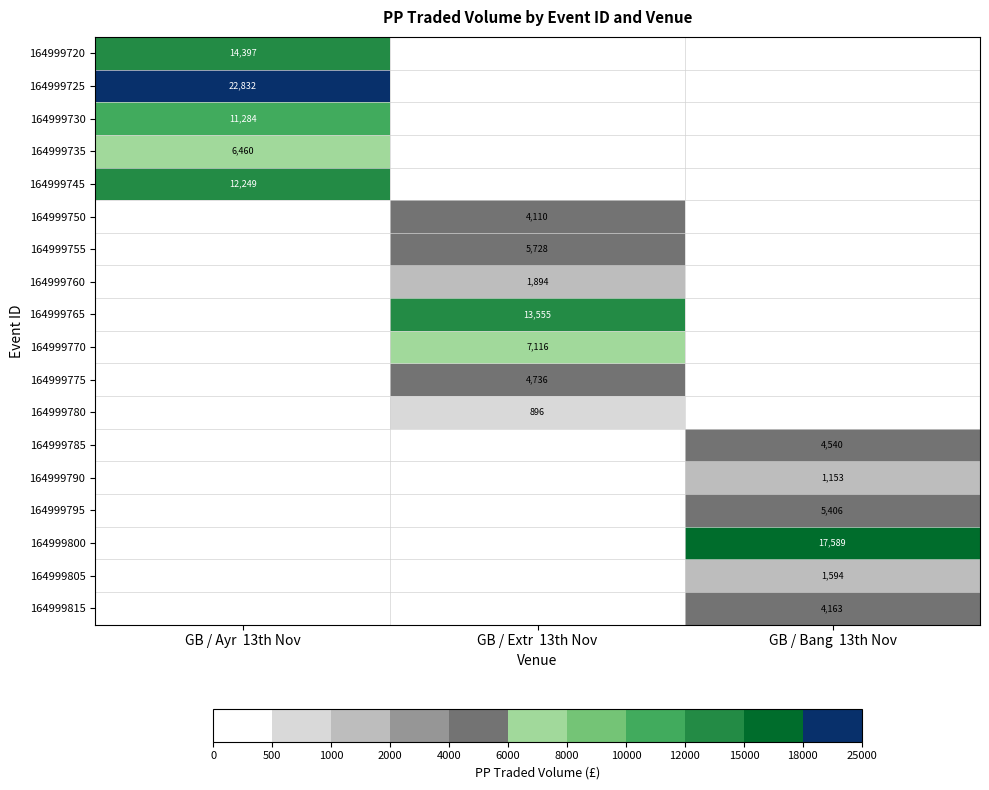

Is it true that 164999775 equals 2203 at GB / Extr  13th Nov?

False